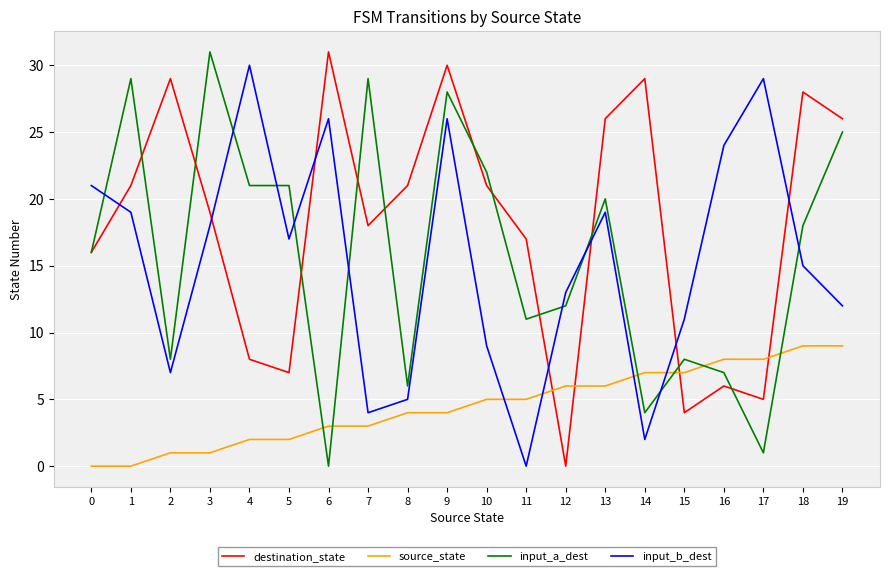

Reading right to left, what are all the values shown in this chart?

destination_state: 19=26	18=28	17=5	16=6	15=4	14=29	13=26	12=0	11=17	10=21	9=30	8=21	7=18	6=31	5=7	4=8	3=19	2=29	1=21	0=16
source_state: 19=9	18=9	17=8	16=8	15=7	14=7	13=6	12=6	11=5	10=5	9=4	8=4	7=3	6=3	5=2	4=2	3=1	2=1	1=0	0=0
input_a_dest: 19=25	18=18	17=1	16=7	15=8	14=4	13=20	12=12	11=11	10=22	9=28	8=6	7=29	6=0	5=21	4=21	3=31	2=8	1=29	0=16
input_b_dest: 19=12	18=15	17=29	16=24	15=11	14=2	13=19	12=13	11=0	10=9	9=26	8=5	7=4	6=26	5=17	4=30	3=18	2=7	1=19	0=21